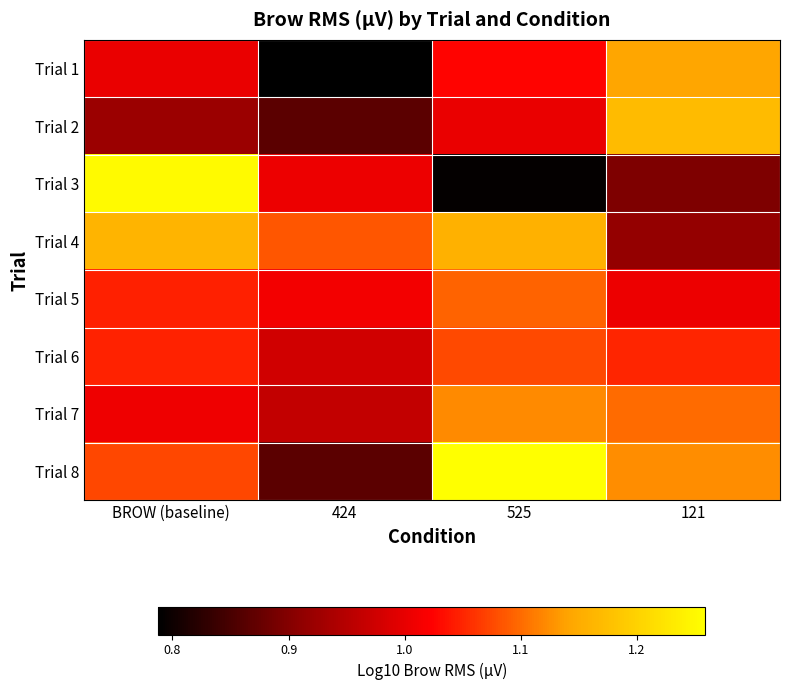

Which category has the highest value across all series?

525